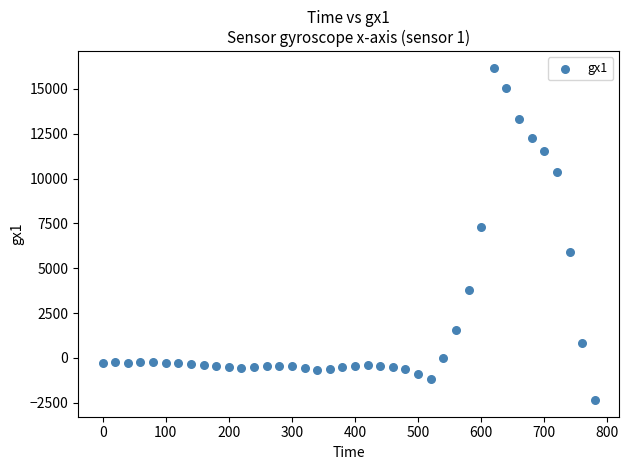

What Y value in the scatter plot is closest to 6909?

7310